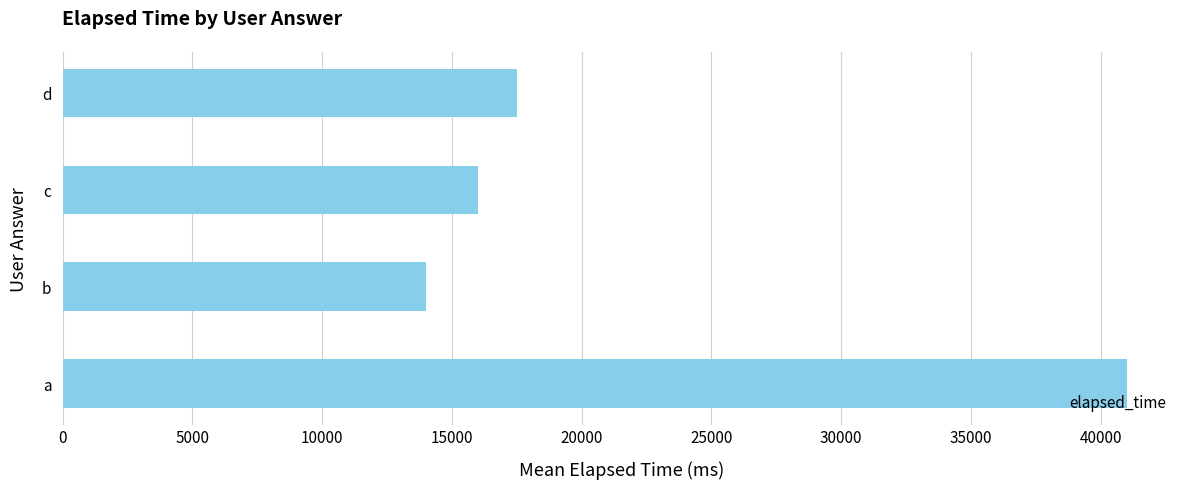

What is the change in value from a to d?

-23500